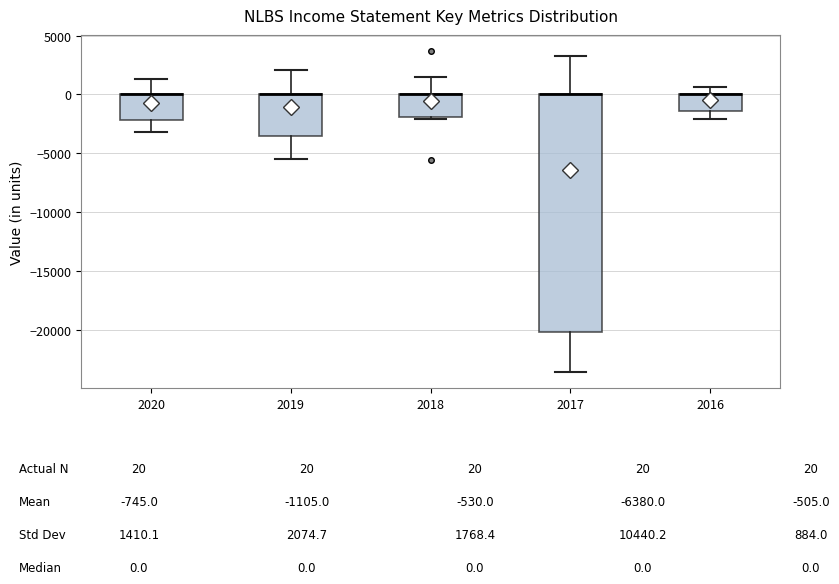

Where is the lower edge of the box at x = 2019 on the y-axis? The values are not printed on the chart, so give them approximately, as read against the axis.

-3500